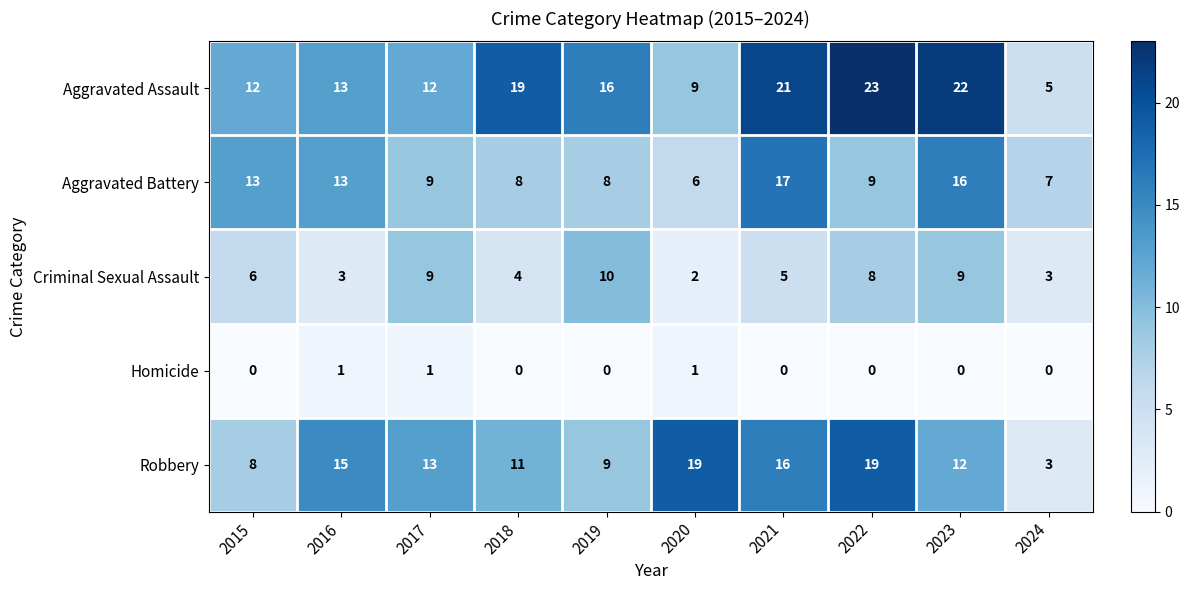

Is it true that Criminal Sexual Assault equals 2 at 2015?

False